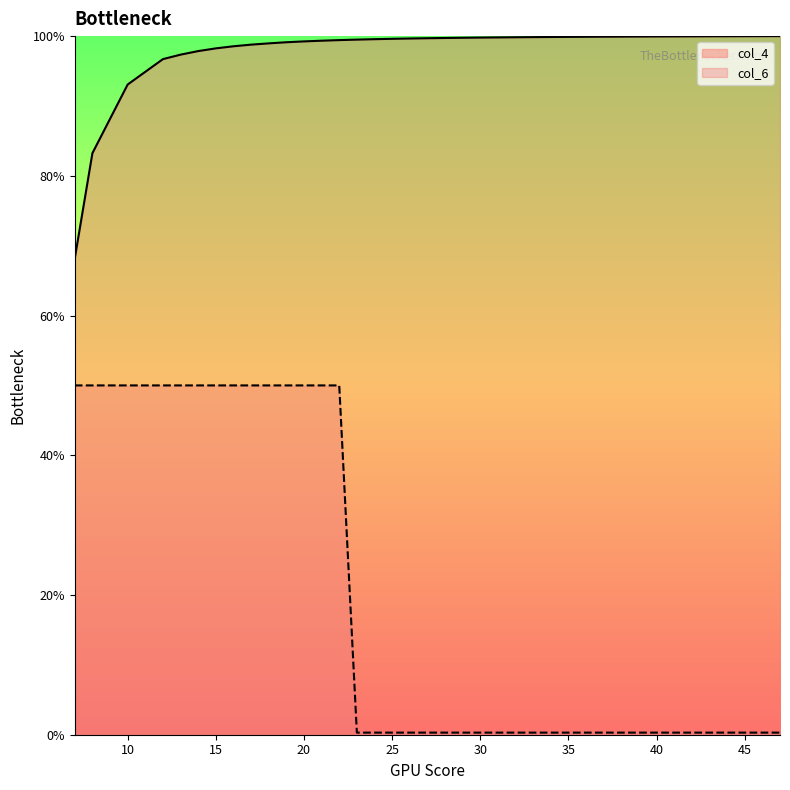

Reading left to right, list all the values displayed in this chart.

col_4: 0.7	0.8	0.9	0.9	1.0	1.0	1.0	1.0	1.0	1.0	1.0	1.0	1.0	1.0	1.0	1.0	1.0	1.0	1.0	1.0	1.0	1.0	1.0	1.0	1.0	1.0	1.0	1.0	1.0	1.0	1.0	1.0	1.0	1.0	1.0	1.0	1.0	1.0	1.0	1.0
col_6: 0.5	0.5	0.5	0.5	0.5	0.5	0.5	0.5	0.5	0.5	0.5	0.5	0.5	0.5	0.5	0.0	0.0	0.0	0.0	0.0	0.0	0.0	0.0	0.0	0.0	0.0	0.0	0.0	0.0	0.0	0.0	0.0	0.0	0.0	0.0	0.0	0.0	0.0	0.0	0.0